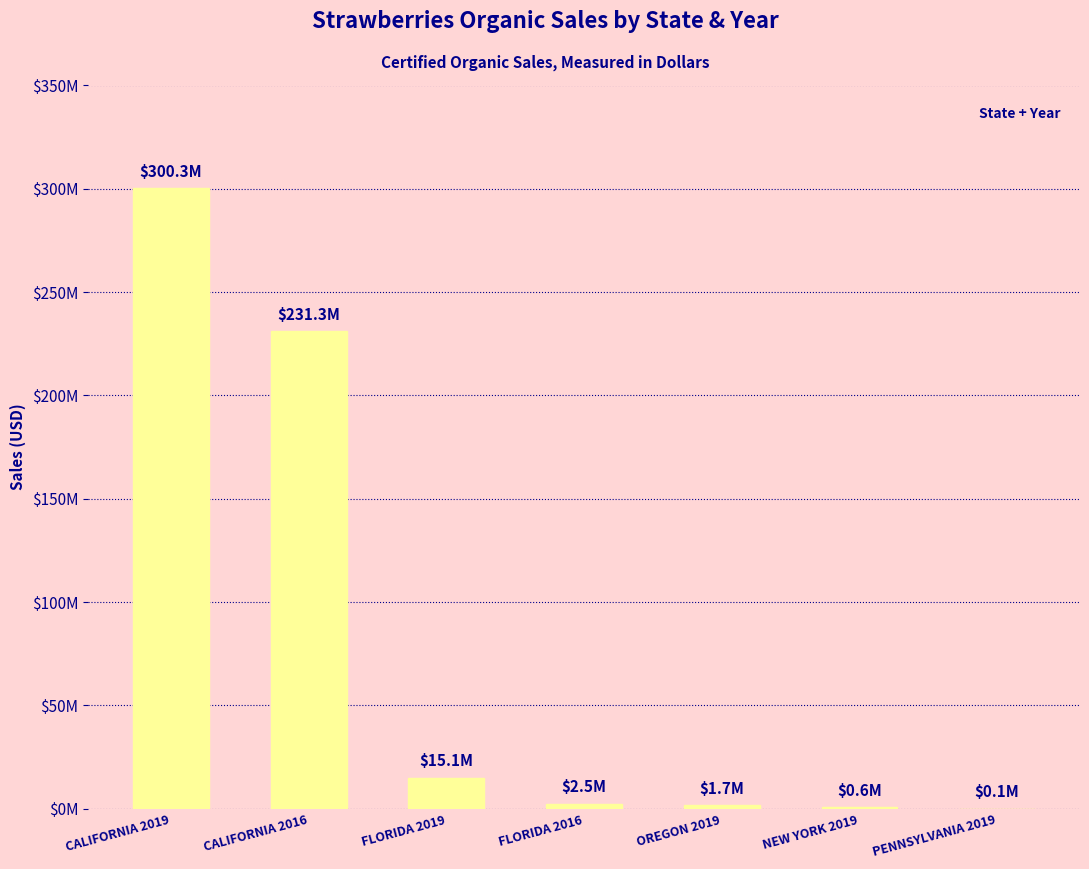

List the labels in order of value, smallest first.

PENNSYLVANIA 2019, NEW YORK 2019, OREGON 2019, FLORIDA 2016, FLORIDA 2019, CALIFORNIA 2016, CALIFORNIA 2019